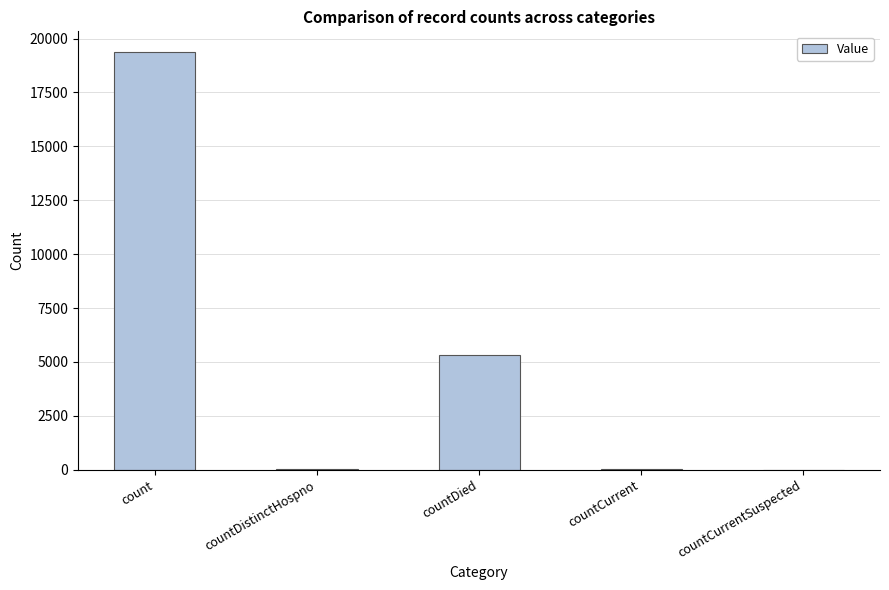

The chart shows a value of 30581 at count. True or false?

False